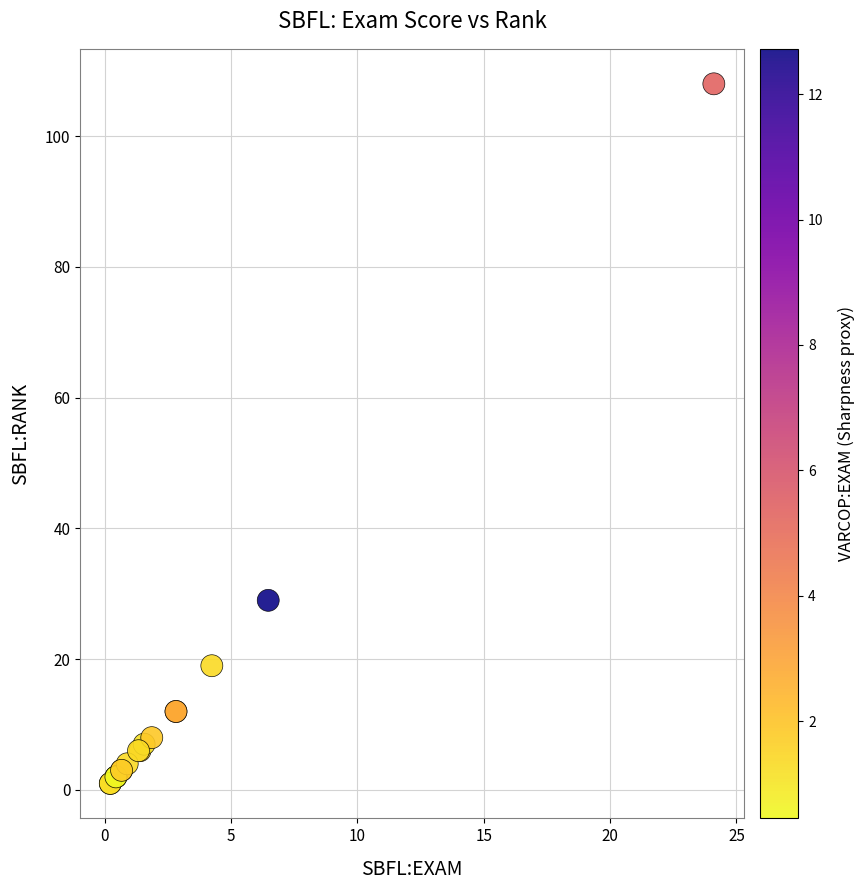

What Y value in the scatter plot is closest to 54?

29